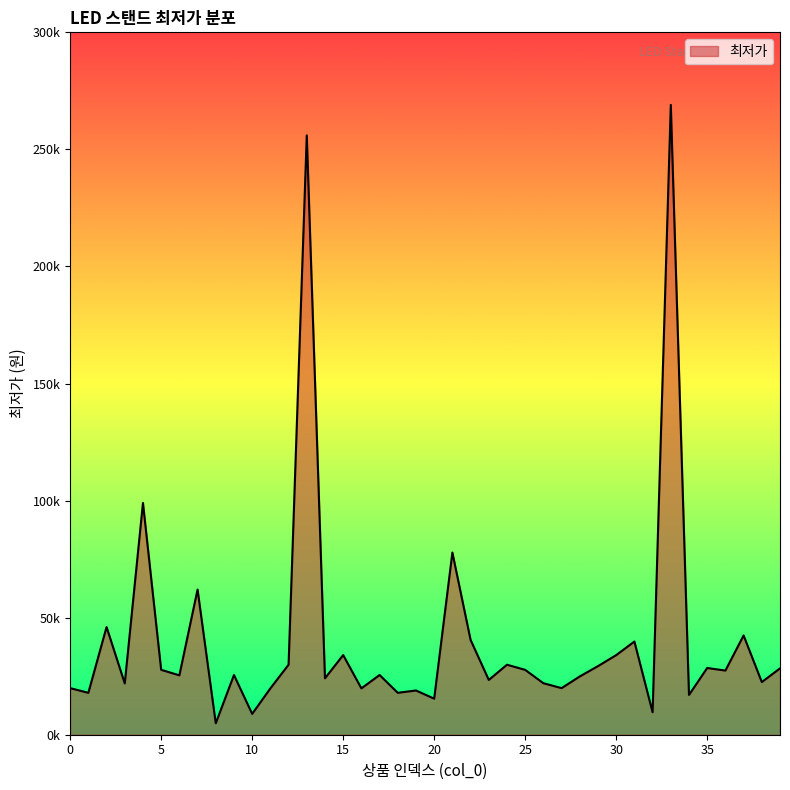

What is the difference between the second highest and minimum values?

251100